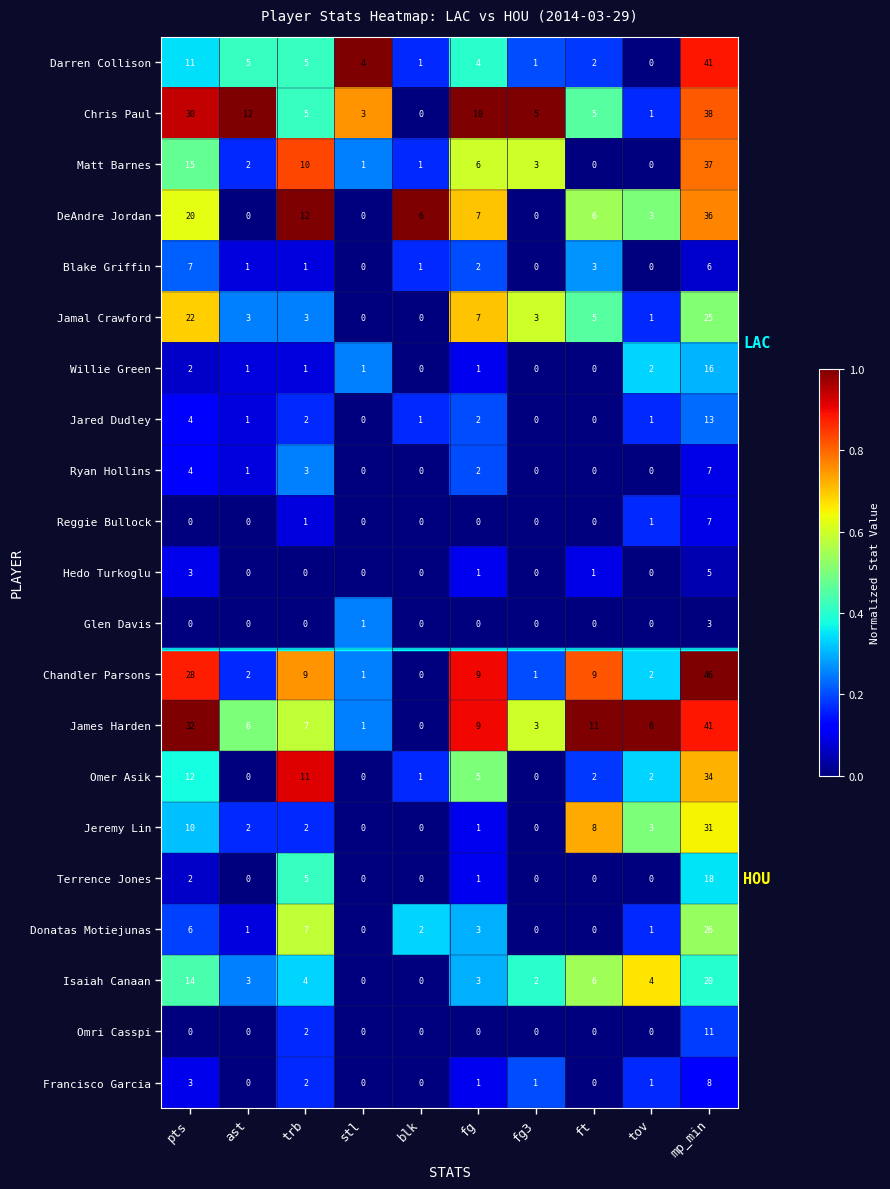

How many values in the Ryan Hollins series are below 1?

5